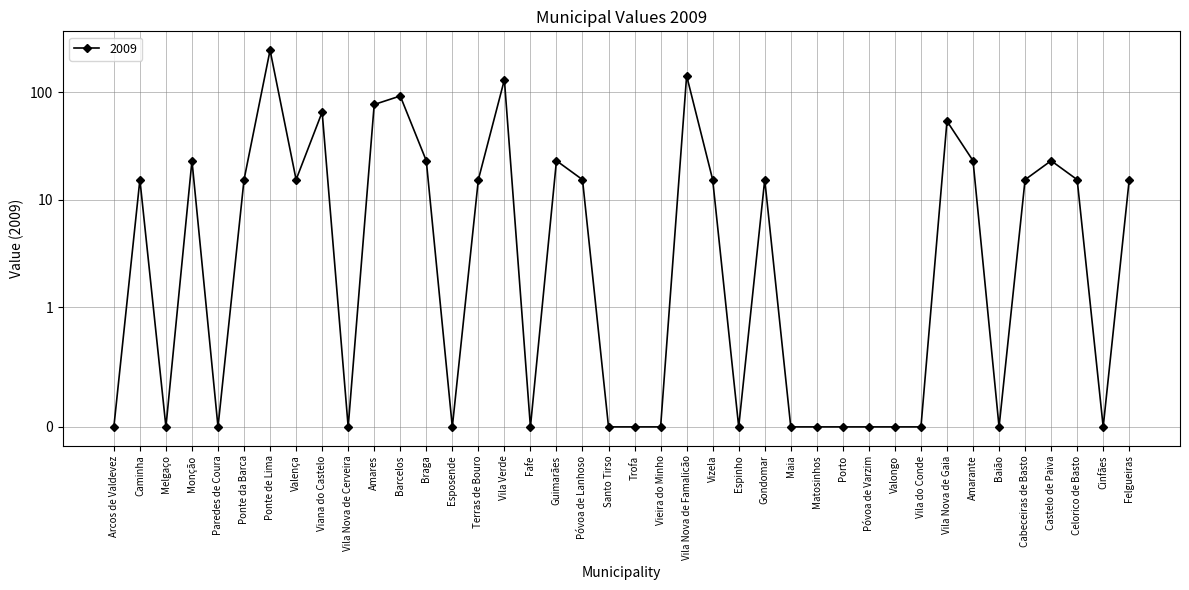

Where is the first local maximum?

Caminha